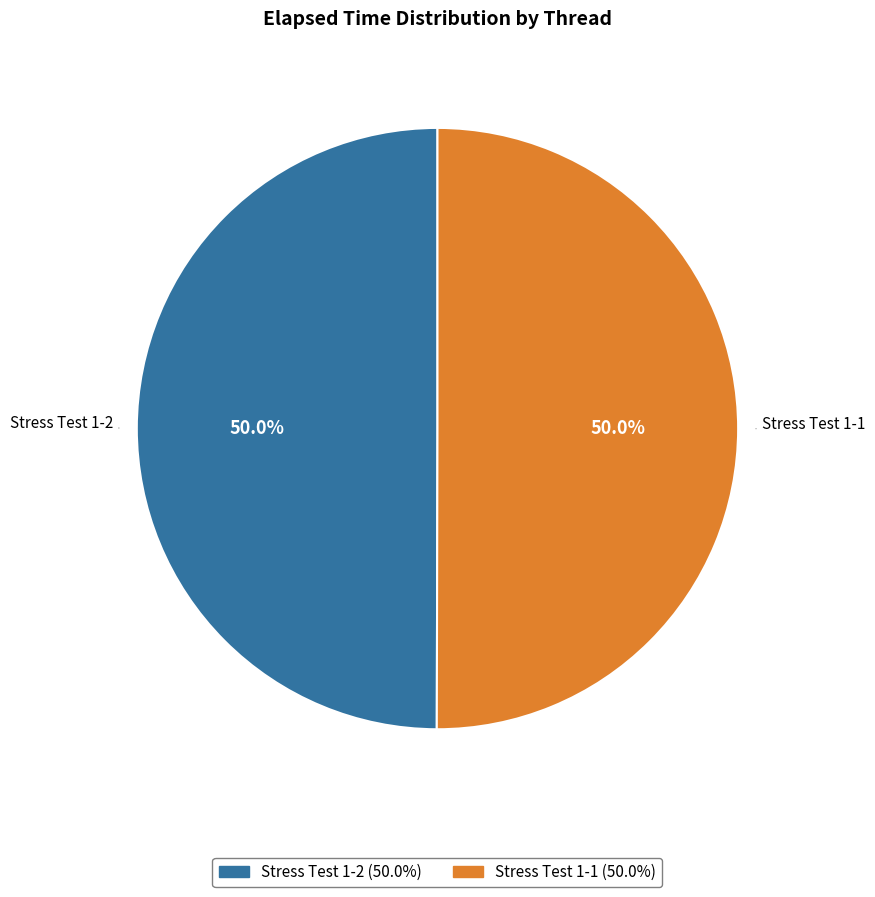

What is the ratio of the value at Stress Test 1-1 to the value at Stress Test 1-2?

1.0